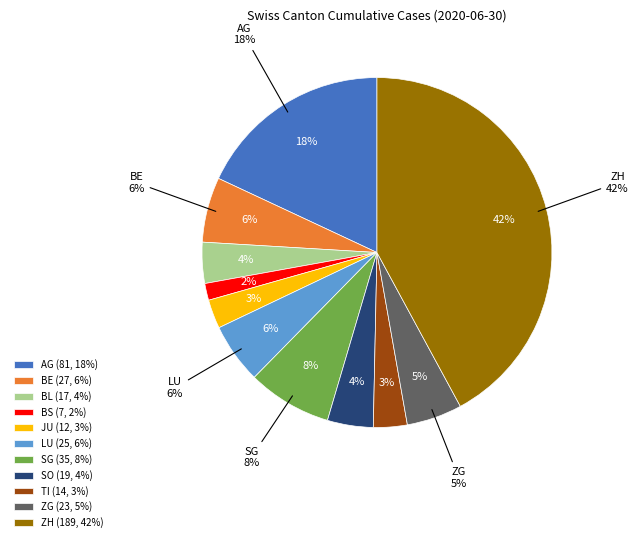

Does TI represent more than half of the total?

No